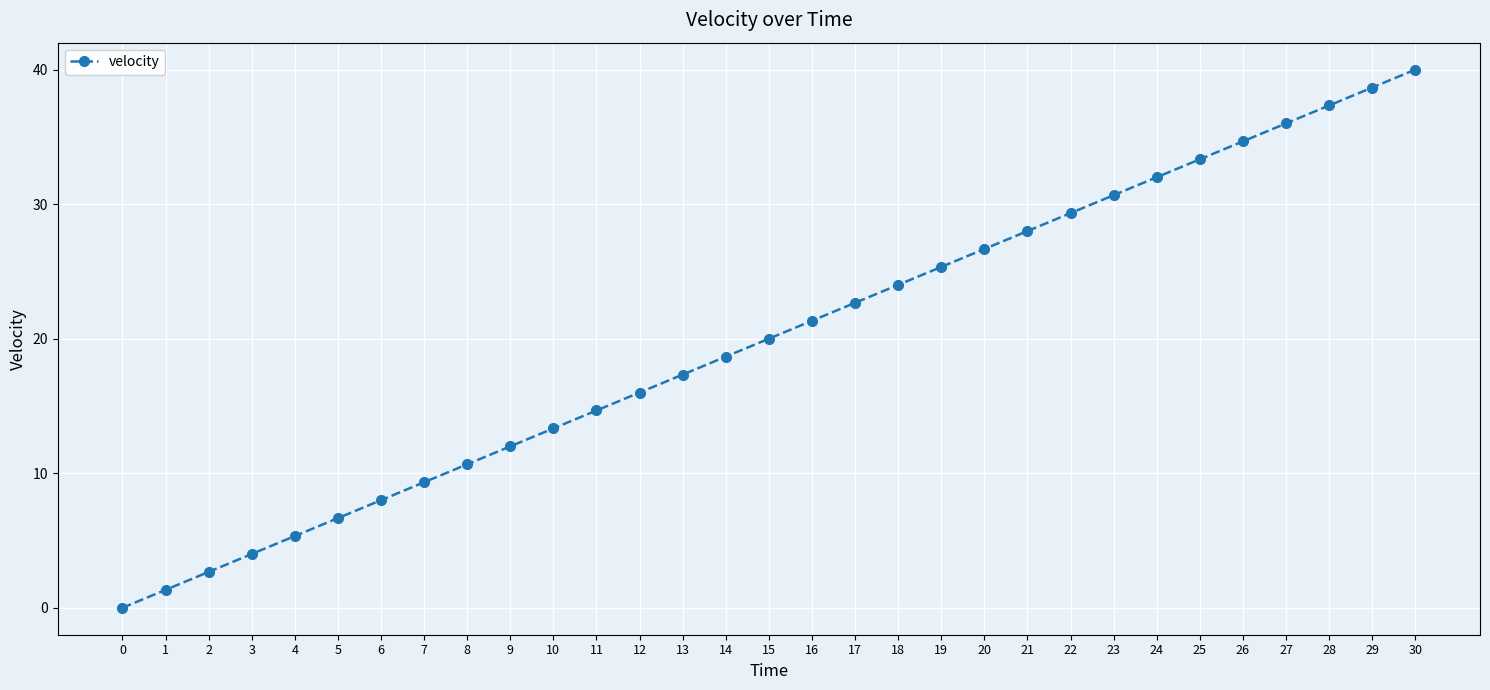

True or false: there are more than 0 points higher than both neighbors.

False